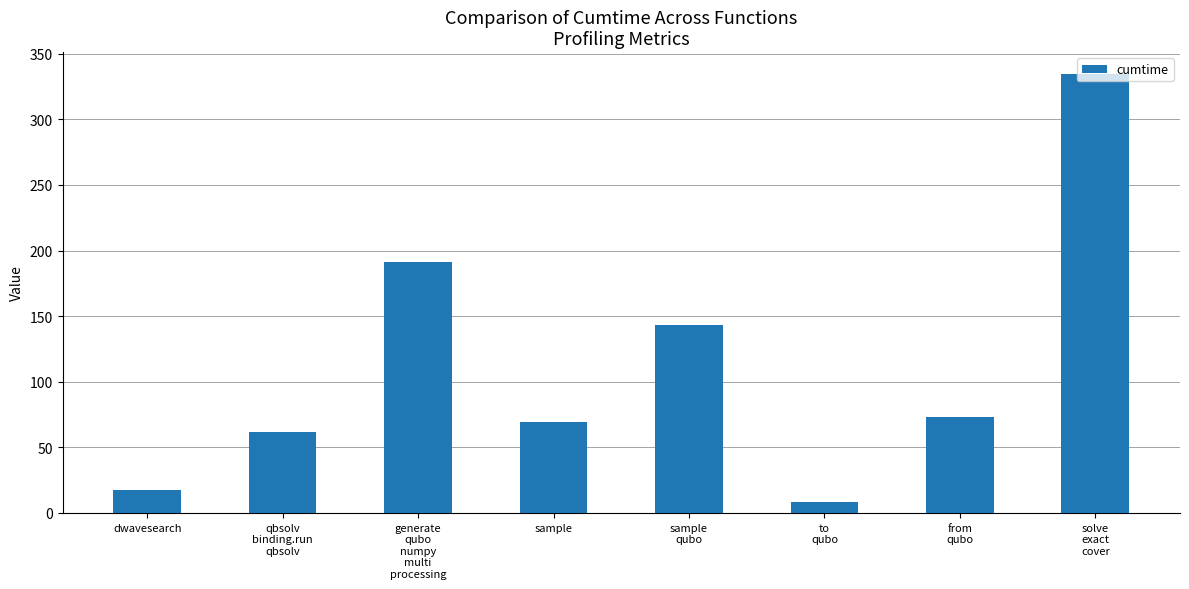

Are the bars horizontal?

No